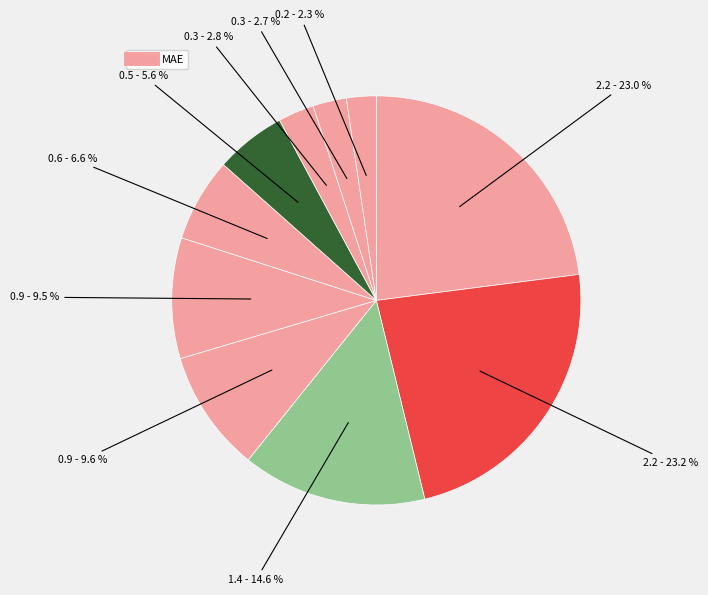

How many slices are in this pie chart?

10